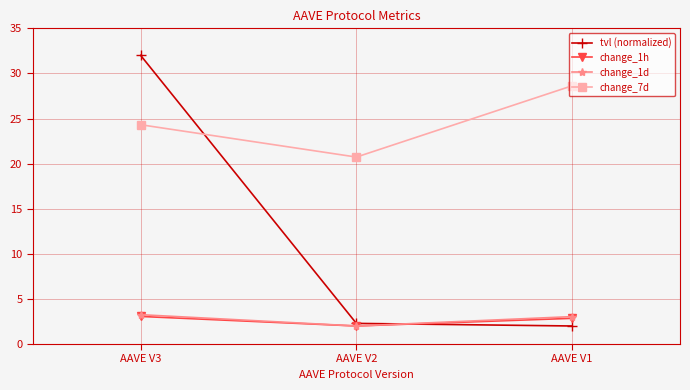

Is this an area chart (filled region under the line)?

No